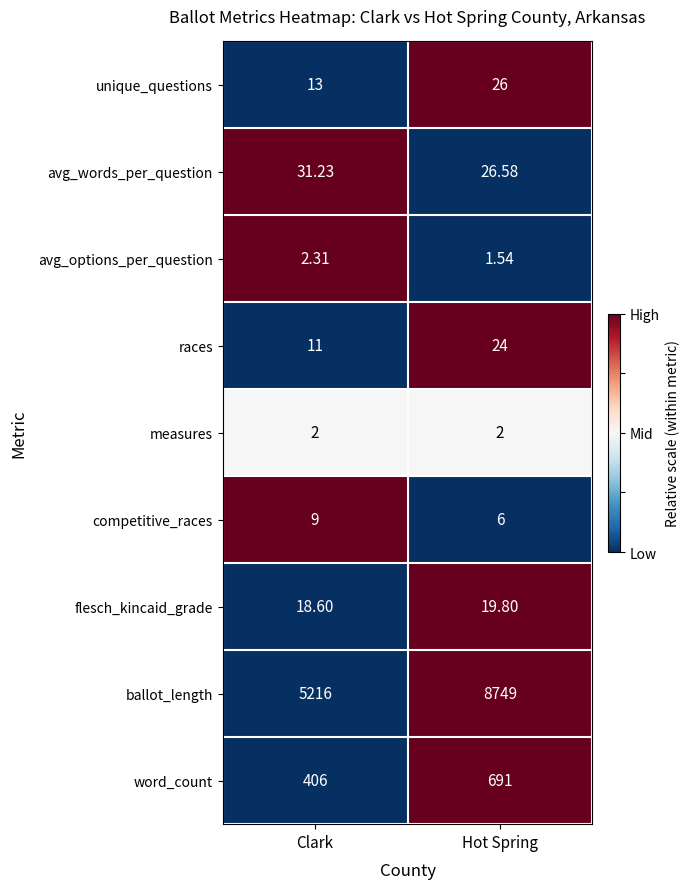

Count the number of categories in the chart.

2